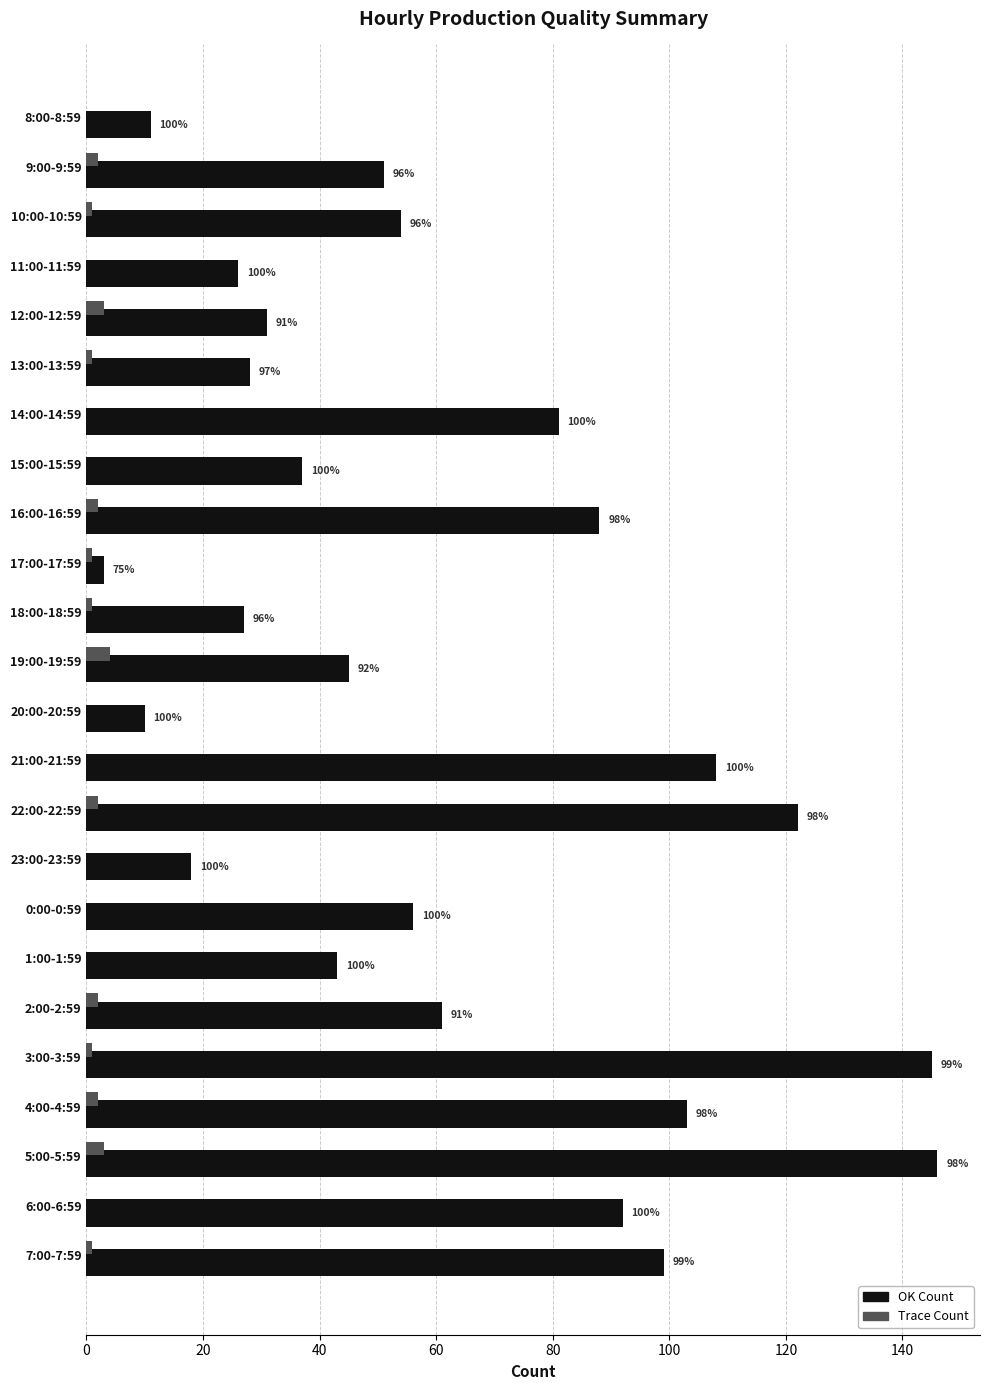

True or false: Trace has a value of 2 at 0:00-0:59.

False